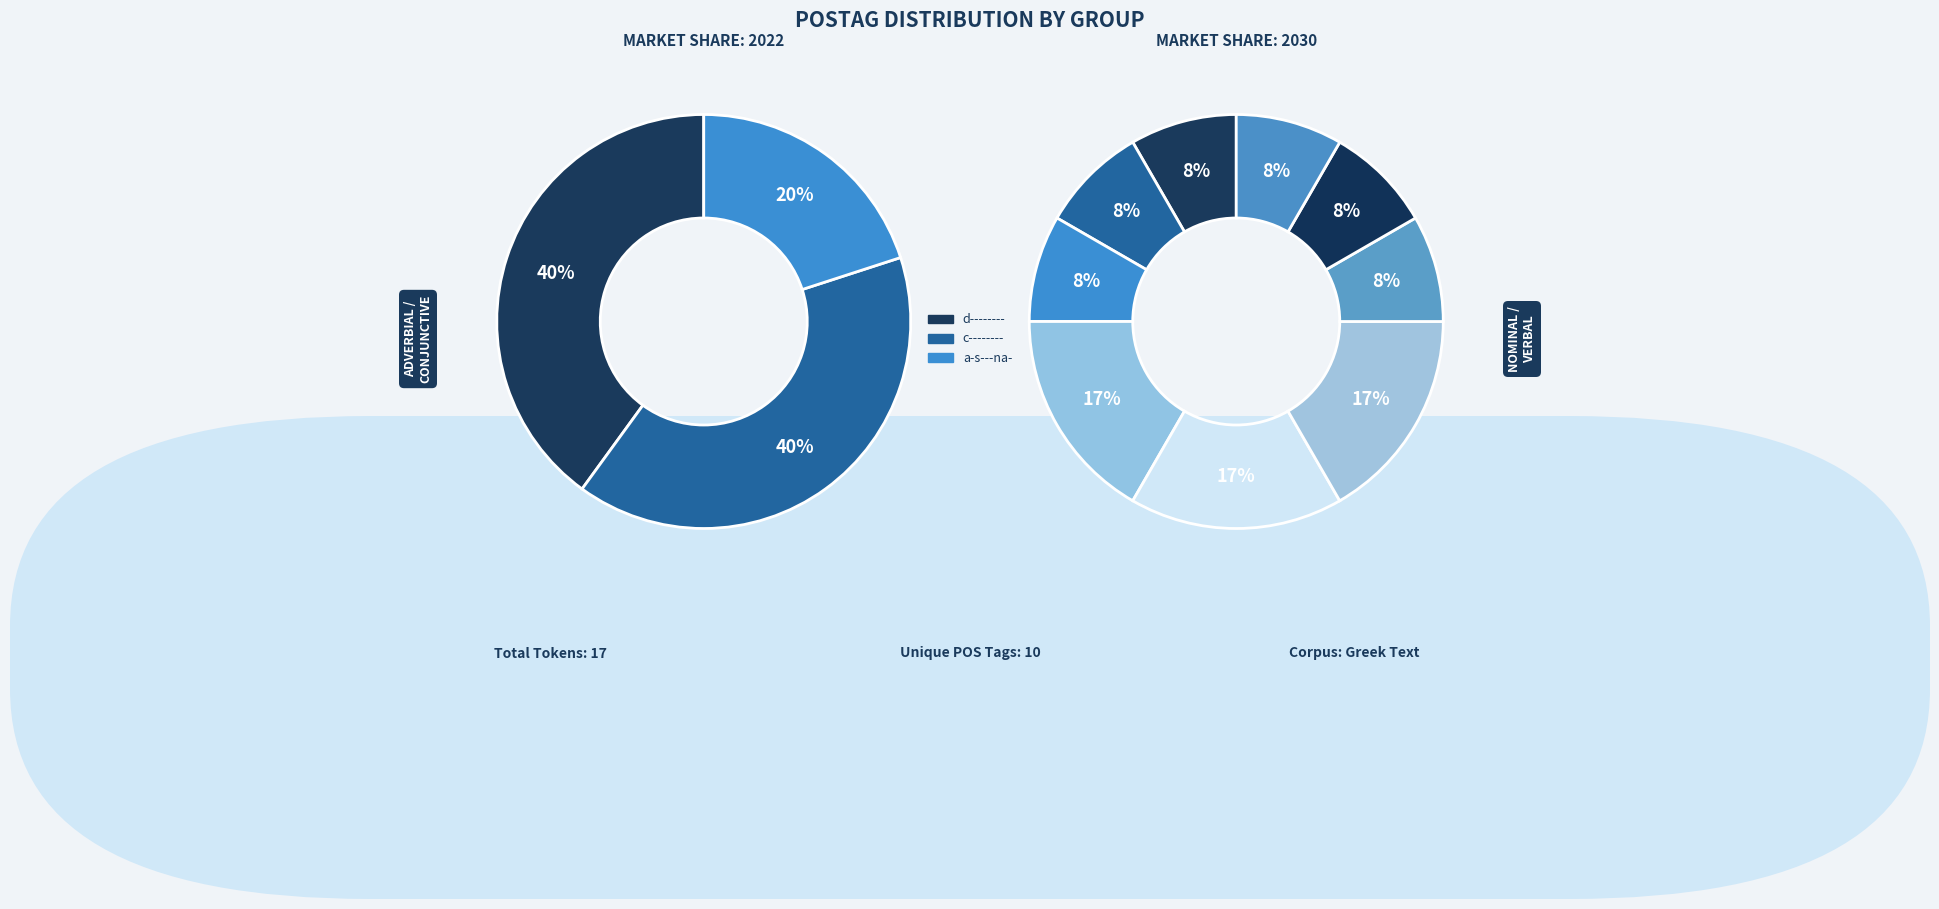

The d-------- slice represents 1% of the pie. True or false?

False